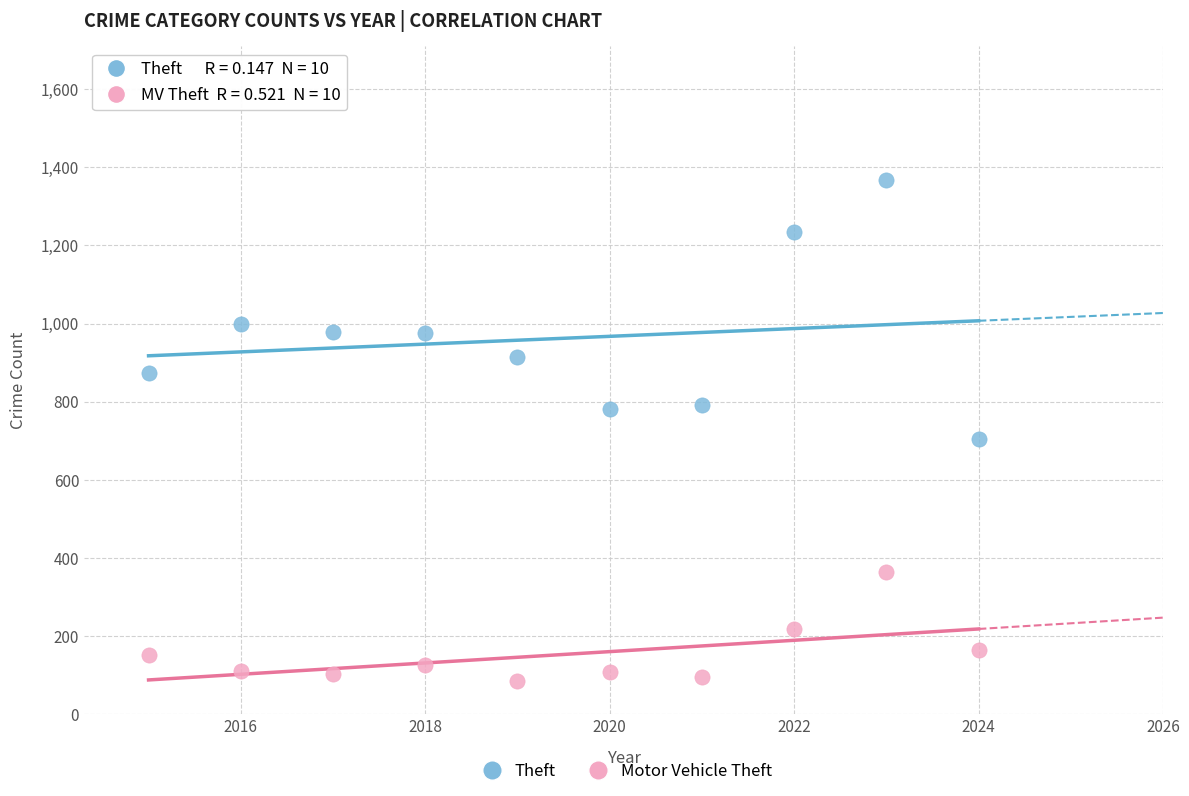

Which series reaches the minimum Y coordinate?

Motor Vehicle Theft